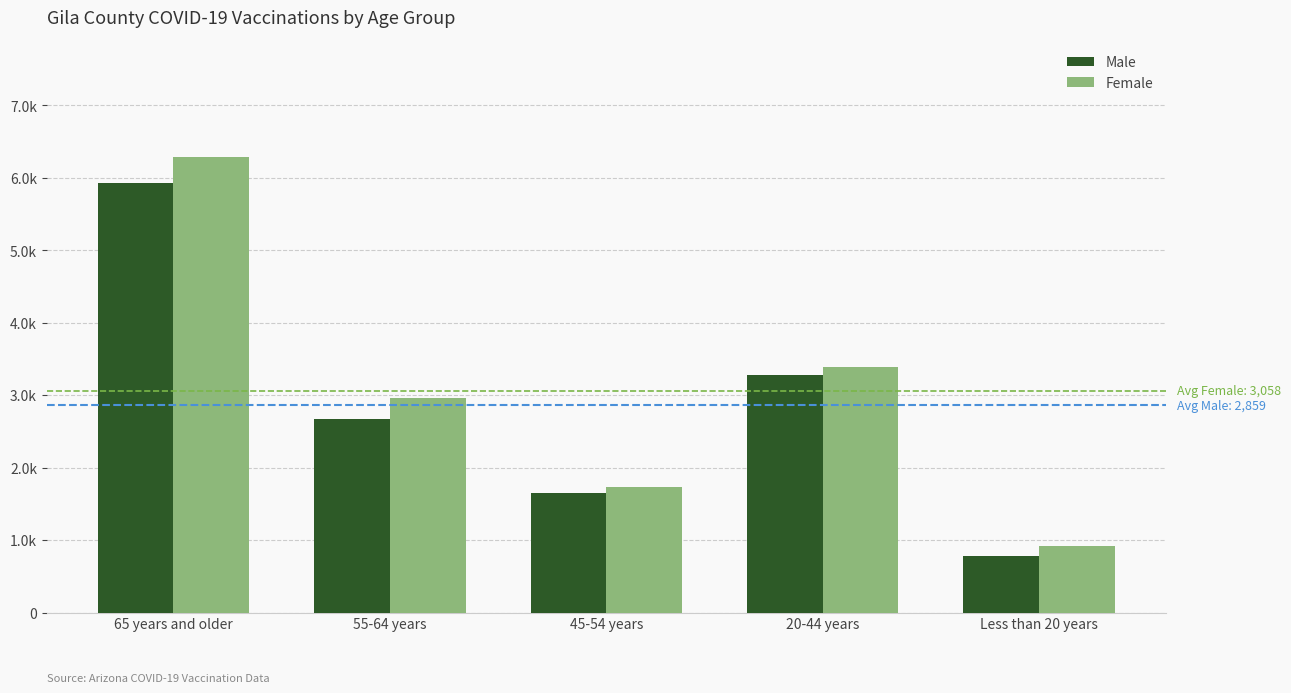

Reading left to right, what are all the values shown in this chart?

Male: 65 years and older=5932	55-64 years=2667	45-54 years=1646	20-44 years=3274	Less than 20 years=775
Female: 65 years and older=6292	55-64 years=2958	45-54 years=1735	20-44 years=3392	Less than 20 years=915